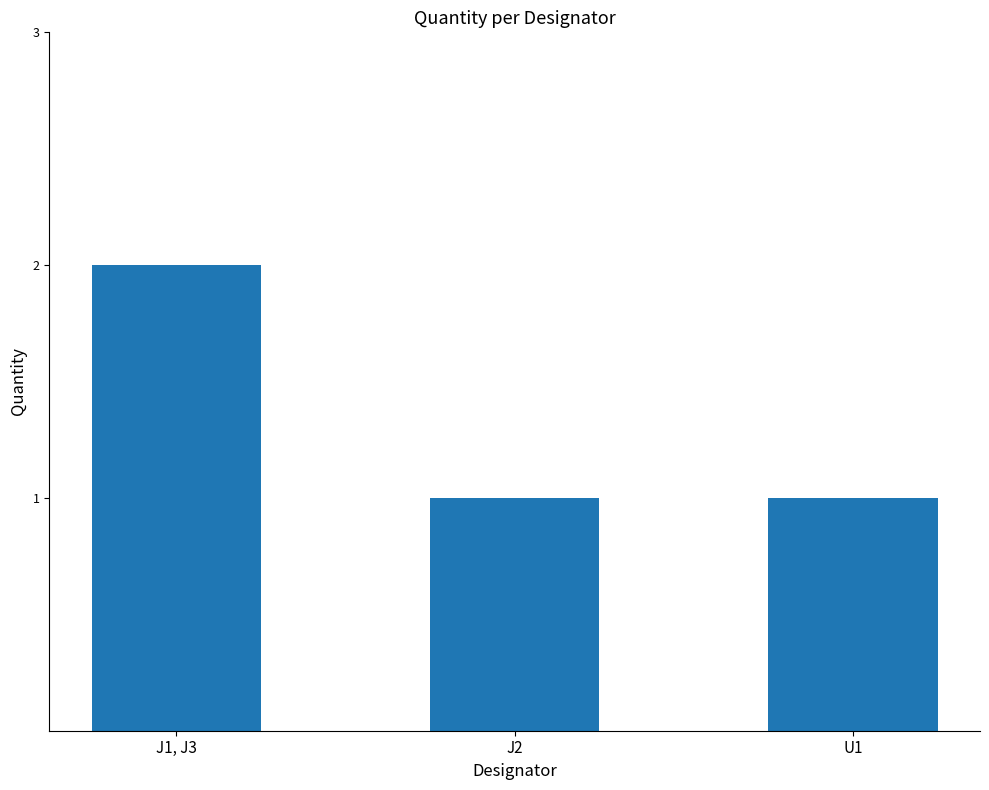

The chart shows a value of 1 at J2. True or false?

True